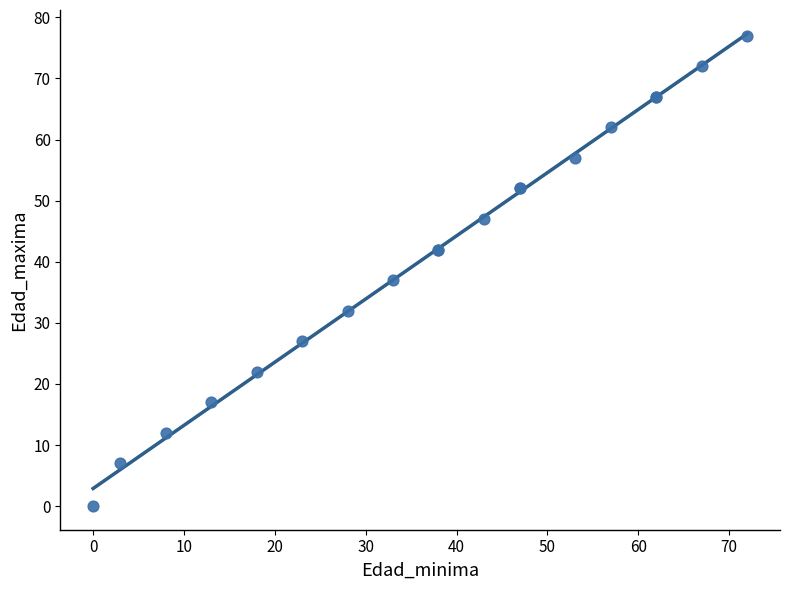

What Y value in the scatter plot is closest to 38?

37